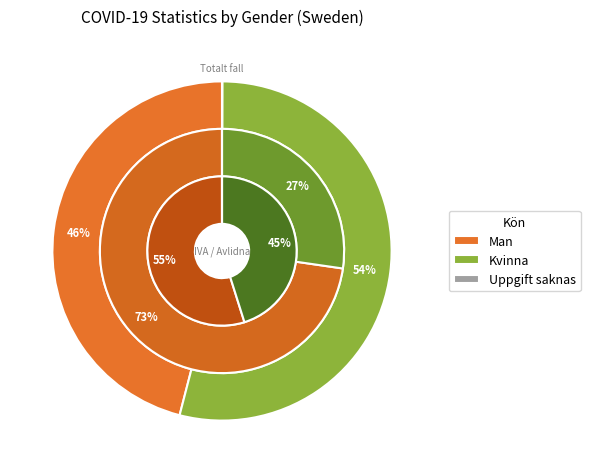

How many slices are in this pie chart?

3